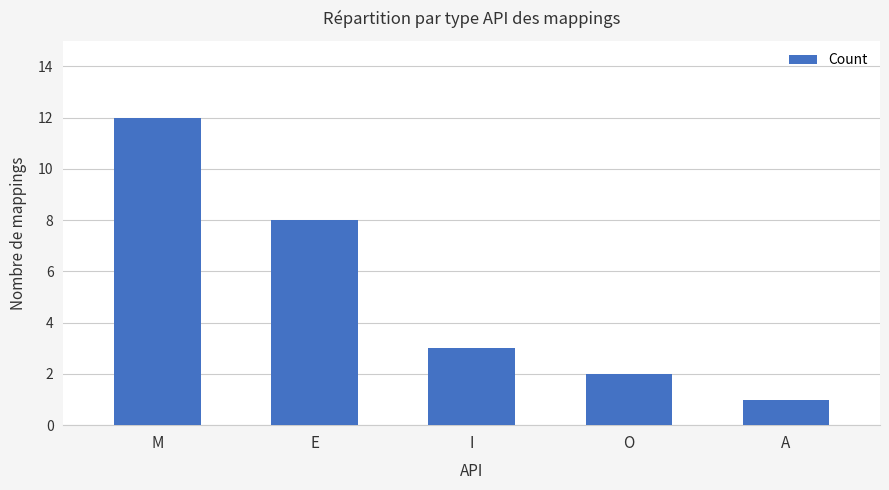

What is the greatest value displayed?

12